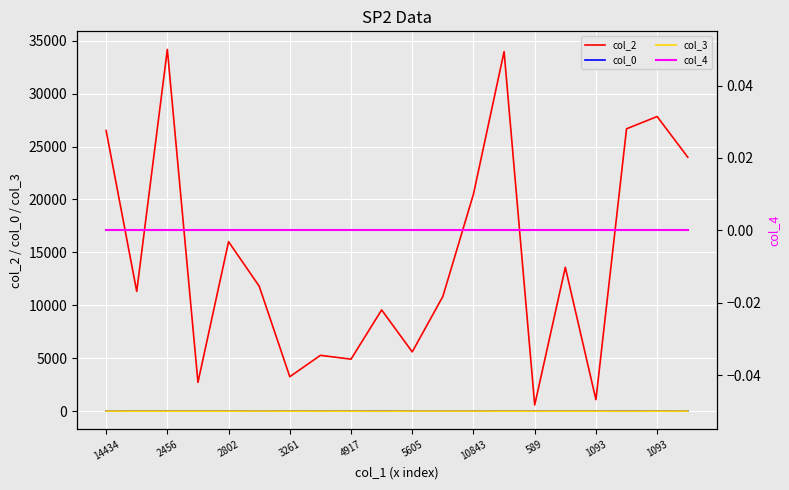

Rank the series by their maximum value, from lowest to highest.

col_4, col_0, col_3, col_2